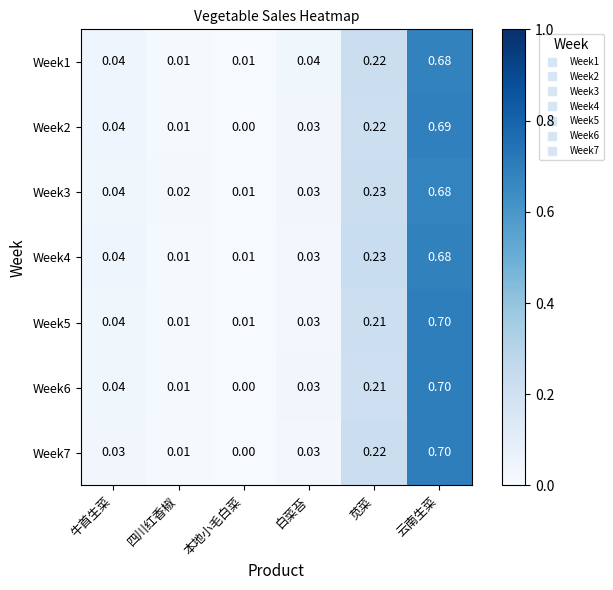

At which label is Week6 closest to 0?

本地小毛白菜